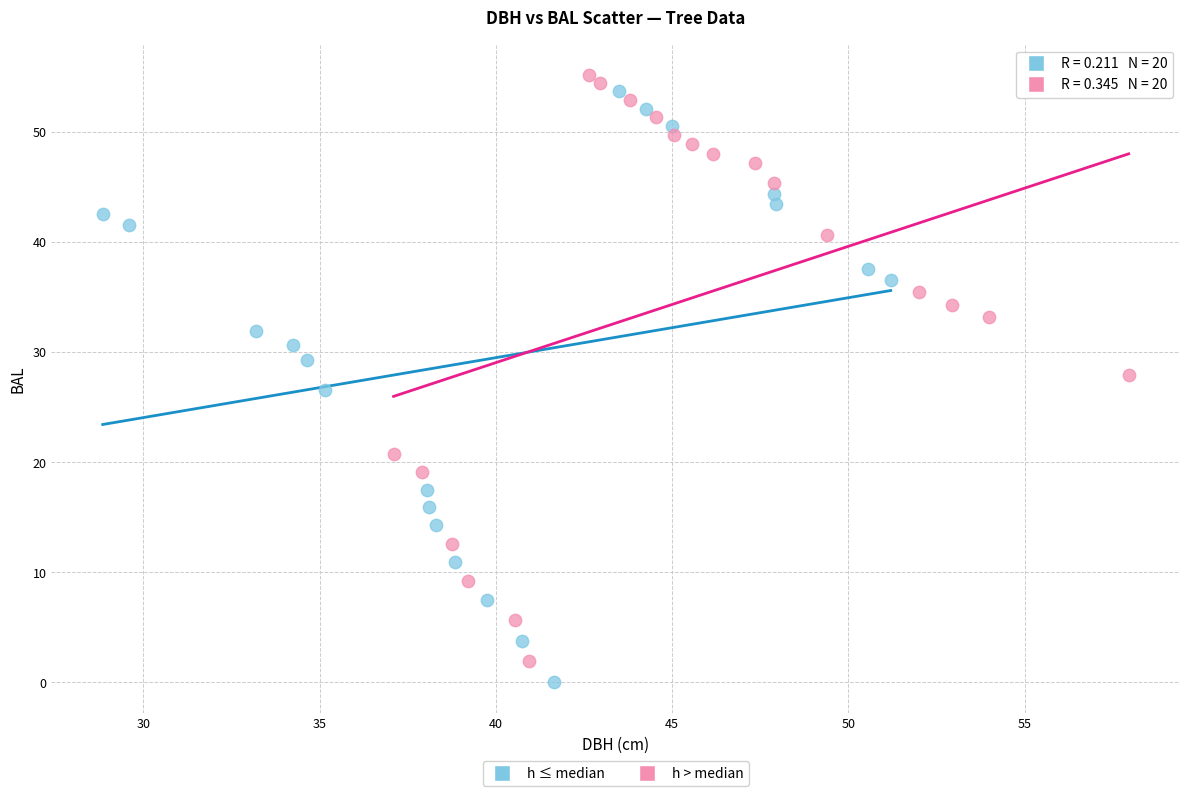

What are all the series names shown in the legend?

h ≤ median, h > median